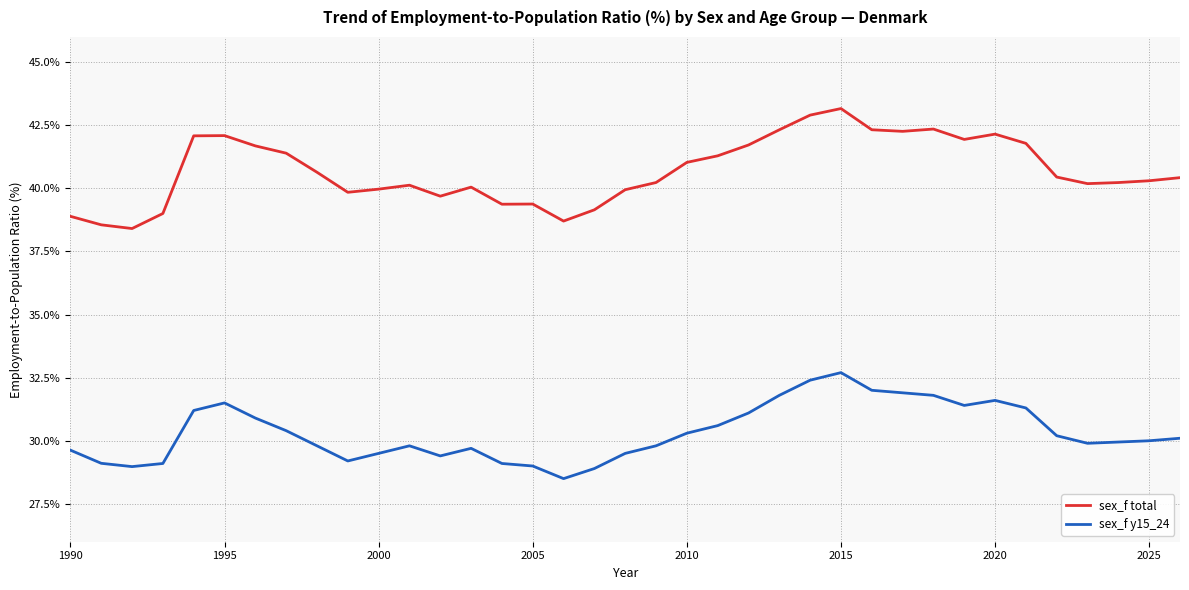

Does the chart display data point markers on the line(s)?

No